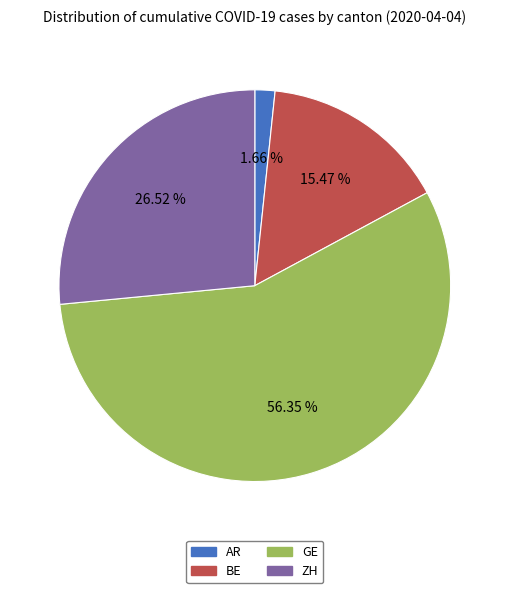

Does GE represent more than half of the total?

Yes